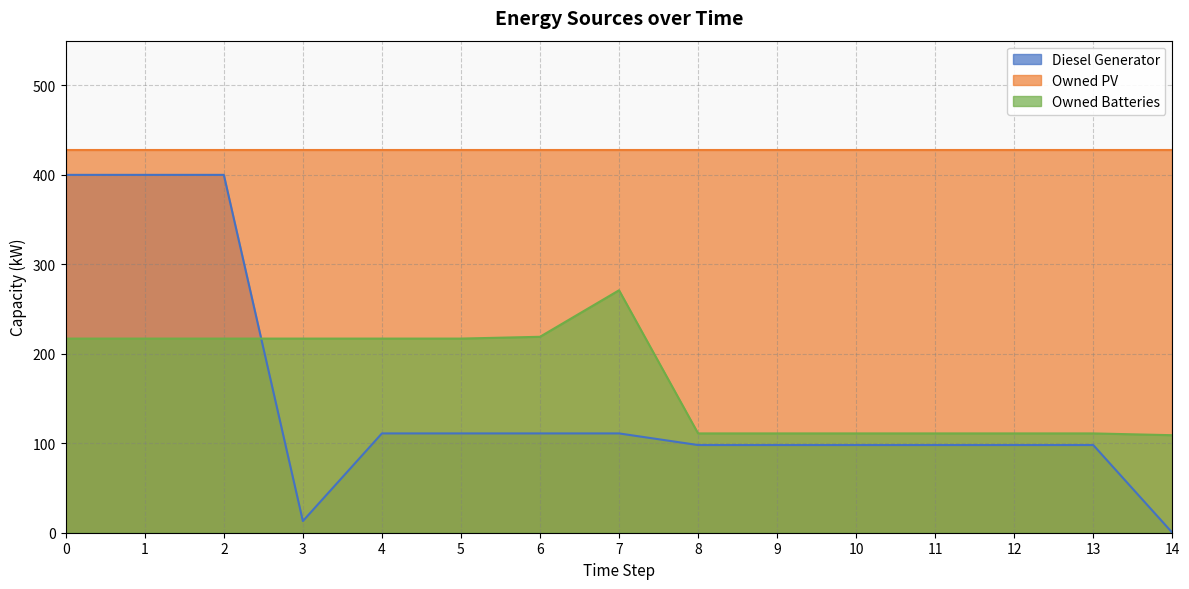

How many positive values does the Diesel Generator series have?

14